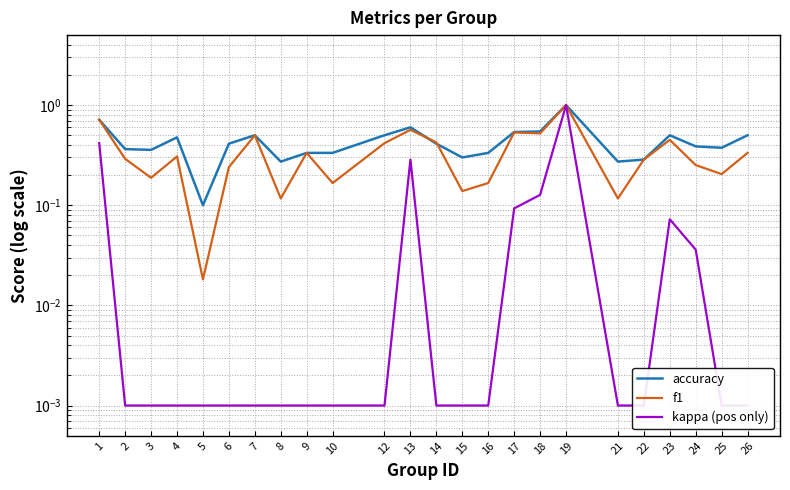

Where is the first local minimum for accuracy?

3